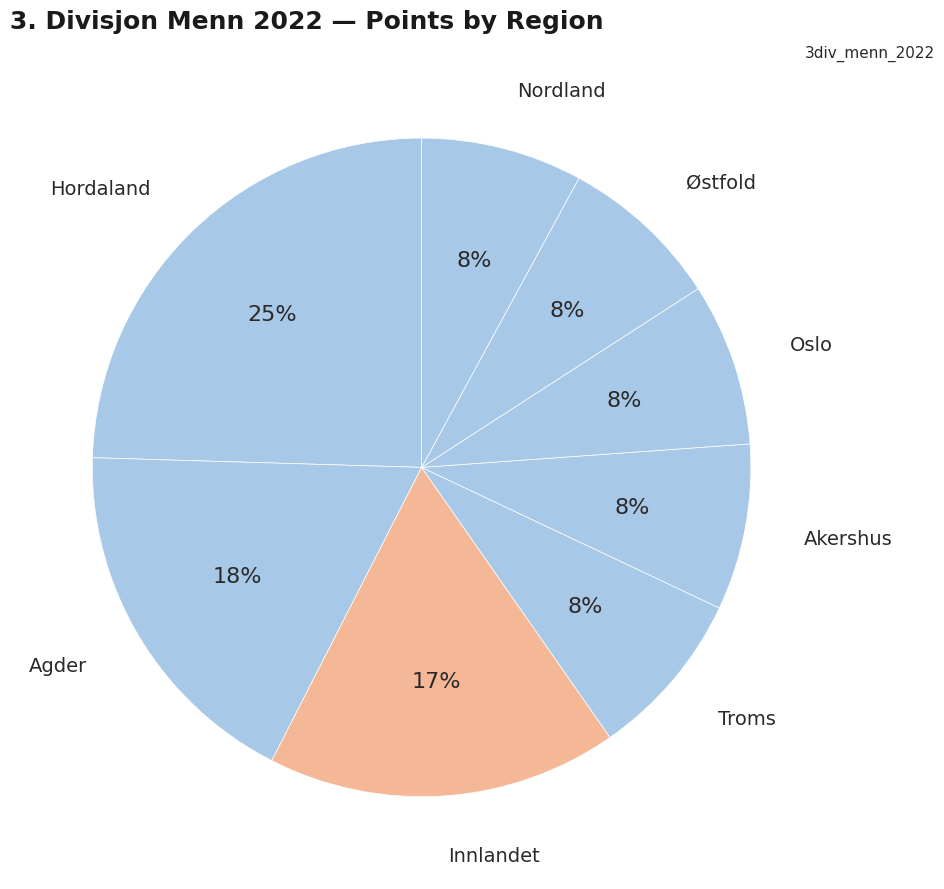

Is the sum of Agder and Østfold greater than half?

No